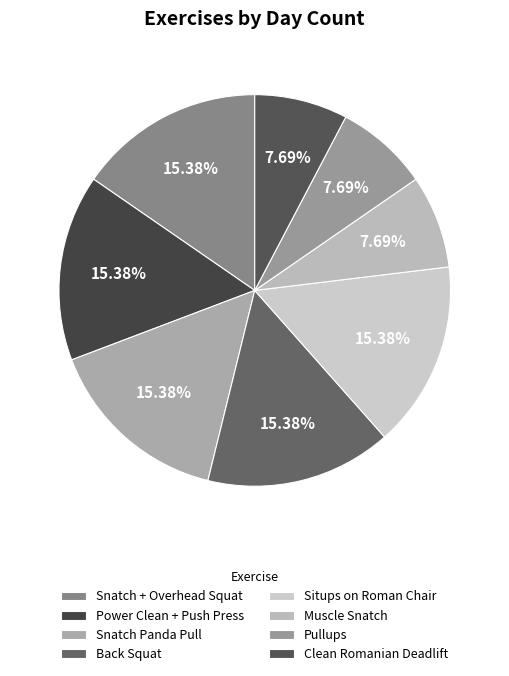

What percentage is NOT represented by Muscle Snatch?

92.3%